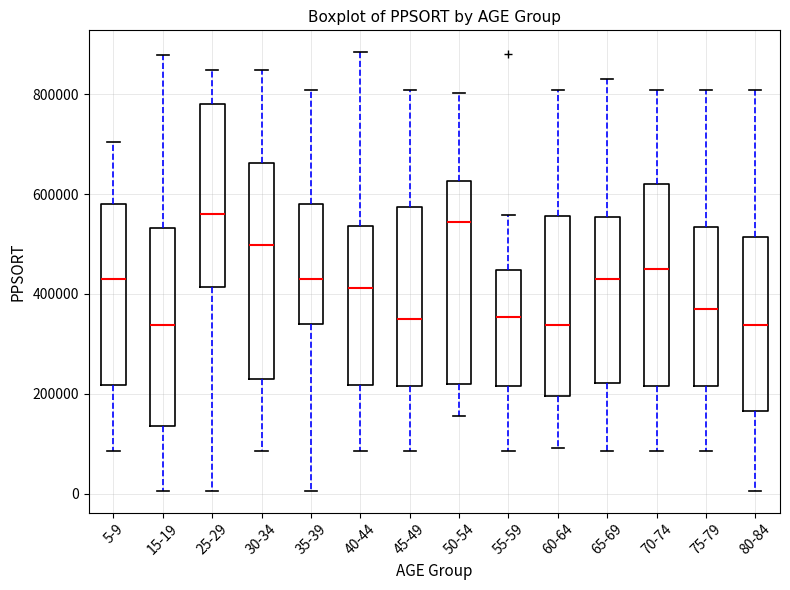

Reading left to right, read every box against the y-axis: the position of its median line, the range the box covers, and the ends of its whiskers. The values are not printed on the chart, so give them approximately, as read against the axis.

5-9: median 440000, box 220000 to 580000, whiskers 80000 to 700000
15-19: median 340000, box 140000 to 540000, whiskers 0 to 880000
25-29: median 560000, box 420000 to 780000, whiskers 0 to 840000
30-34: median 500000, box 240000 to 660000, whiskers 80000 to 840000
35-39: median 440000, box 340000 to 580000, whiskers 0 to 800000
40-44: median 420000, box 220000 to 540000, whiskers 80000 to 880000
45-49: median 340000, box 220000 to 580000, whiskers 80000 to 800000
50-54: median 540000, box 220000 to 620000, whiskers 160000 to 800000
55-59: median 360000, box 220000 to 440000, whiskers 80000 to 560000
60-64: median 340000, box 200000 to 560000, whiskers 100000 to 800000
65-69: median 440000, box 220000 to 560000, whiskers 80000 to 820000
70-74: median 440000, box 220000 to 620000, whiskers 80000 to 800000
75-79: median 360000, box 220000 to 540000, whiskers 80000 to 800000
80-84: median 340000, box 160000 to 520000, whiskers 0 to 800000